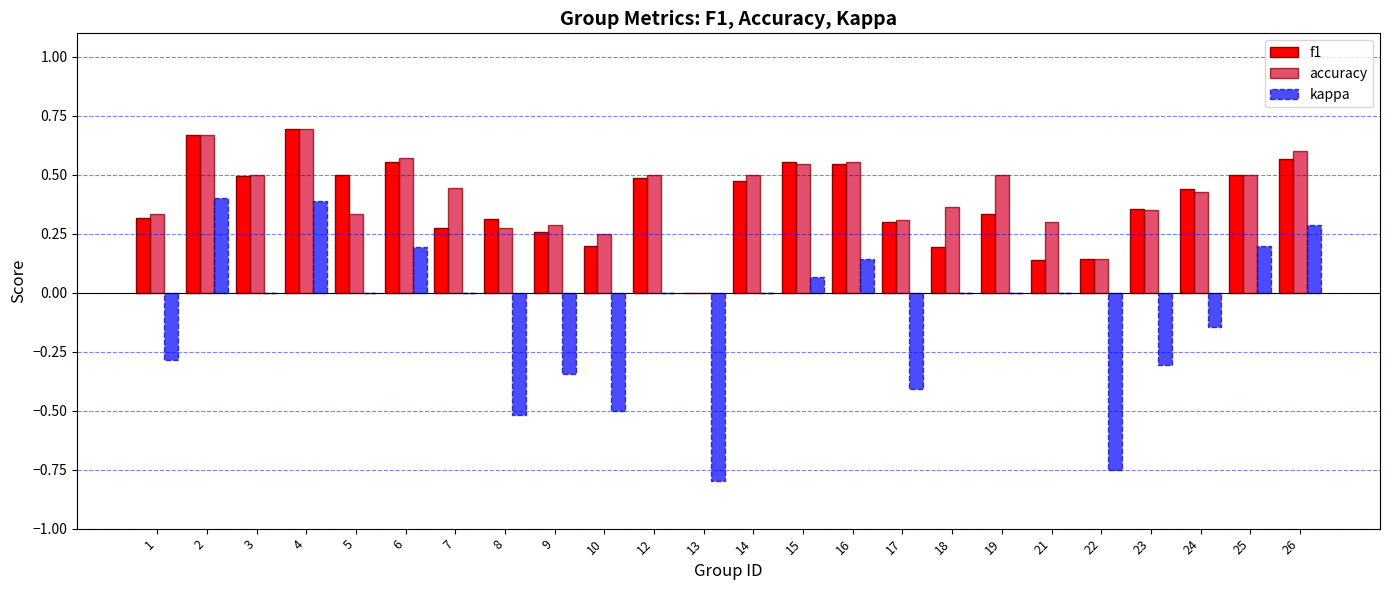

How many data points does each series have?

24